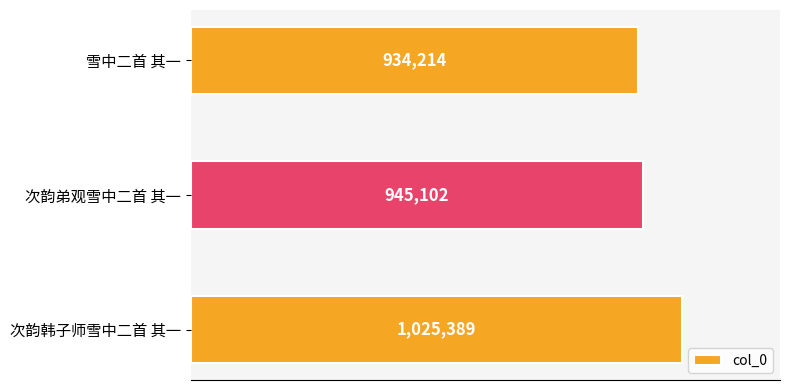

What is the smallest value displayed?

934214